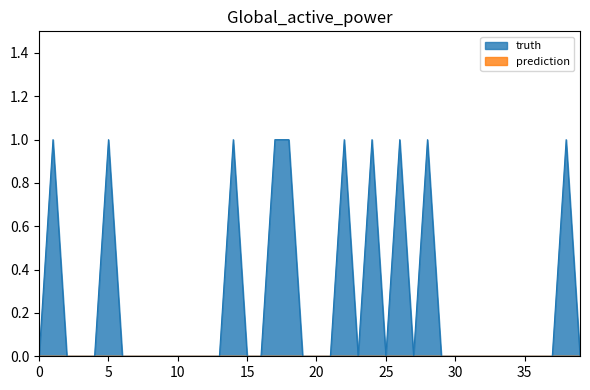

How many values are above zero?

10